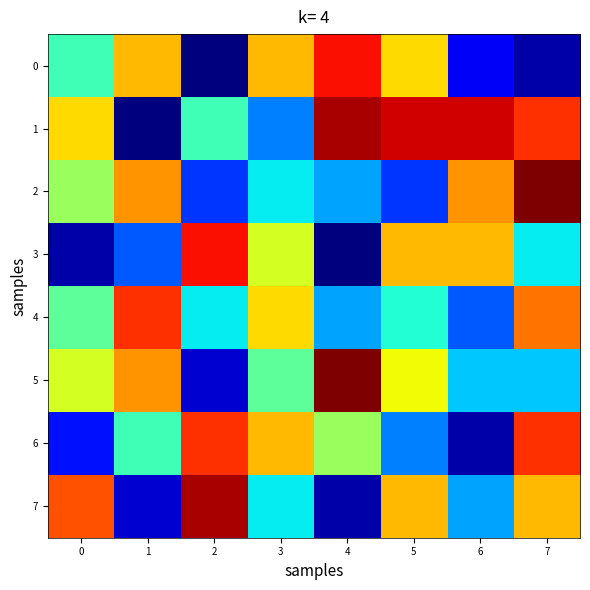

Reading left to right, transcribe all the data shown in this chart.

0: 0=12	1=20	2=0	3=20	4=25	5=19	6=3	7=1
1: 0=19	1=0	2=12	3=7	4=27	5=26	6=26	7=24
2: 0=15	1=21	2=5	3=10	4=8	5=5	6=21	7=28
3: 0=1	1=6	2=25	3=17	4=0	5=20	6=20	7=10
4: 0=13	1=24	2=10	3=19	4=8	5=11	6=6	7=22
5: 0=17	1=21	2=2	3=13	4=28	5=18	6=9	7=9
6: 0=4	1=12	2=24	3=20	4=15	5=7	6=1	7=24
7: 0=23	1=2	2=27	3=10	4=1	5=20	6=8	7=20